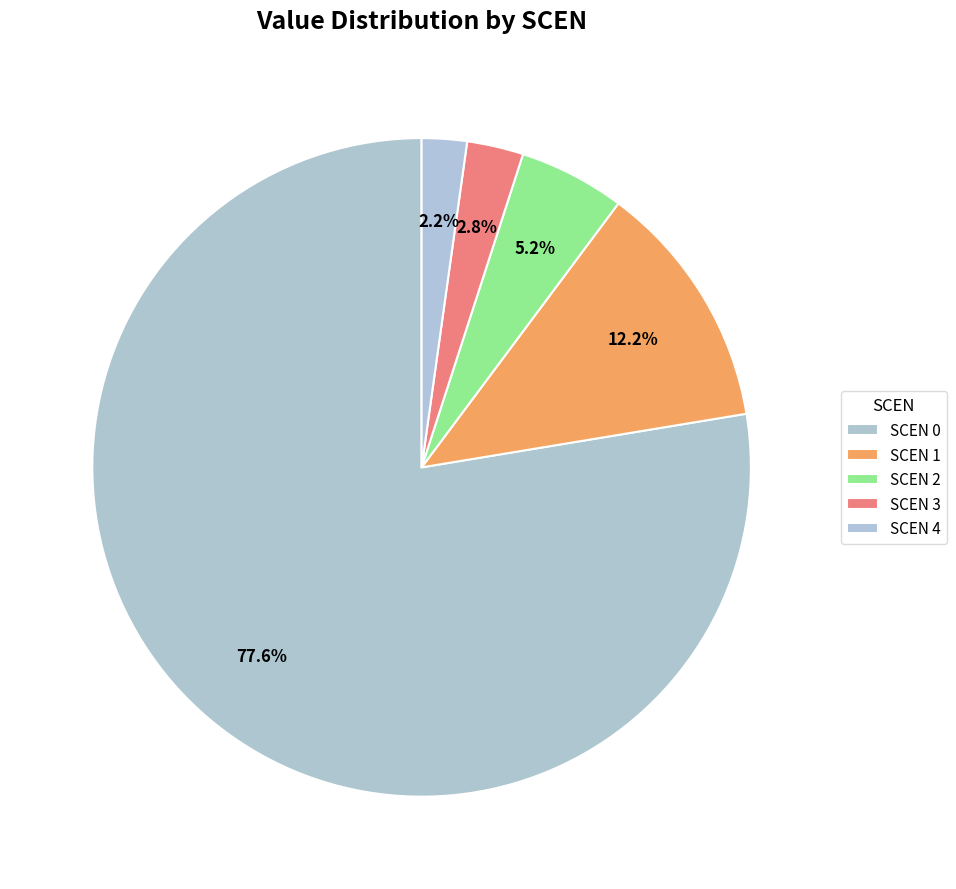

Count the number of slices in the pie.

5